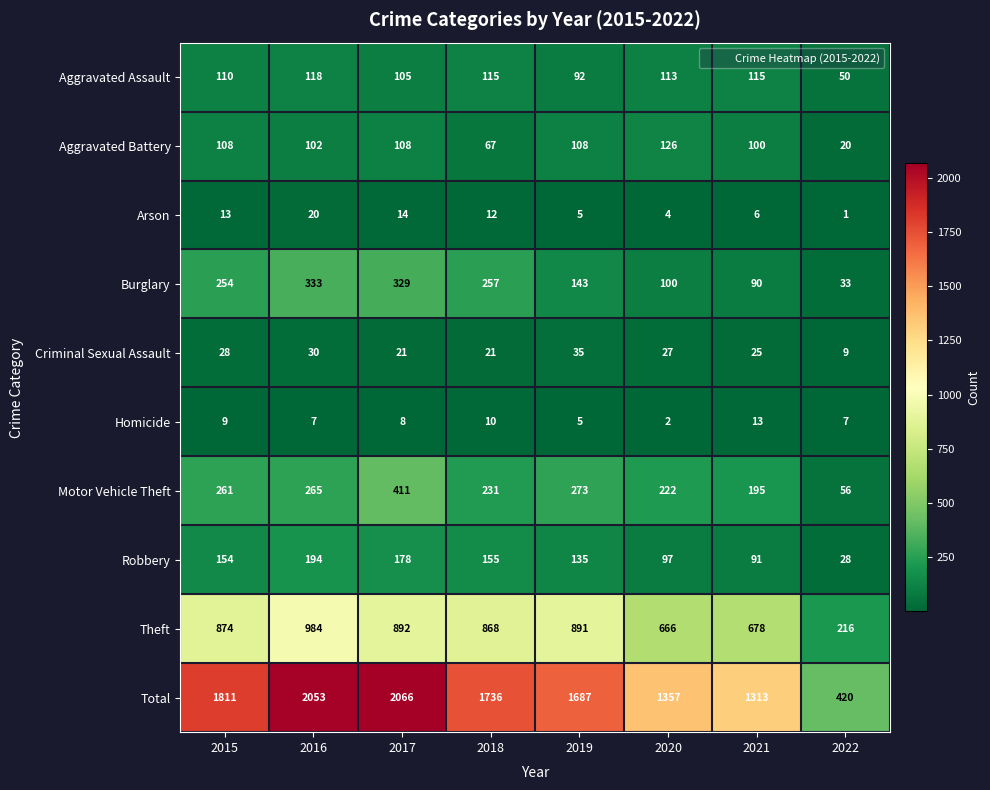

Between 2015 and 2019, which series saw the biggest shift?

Total